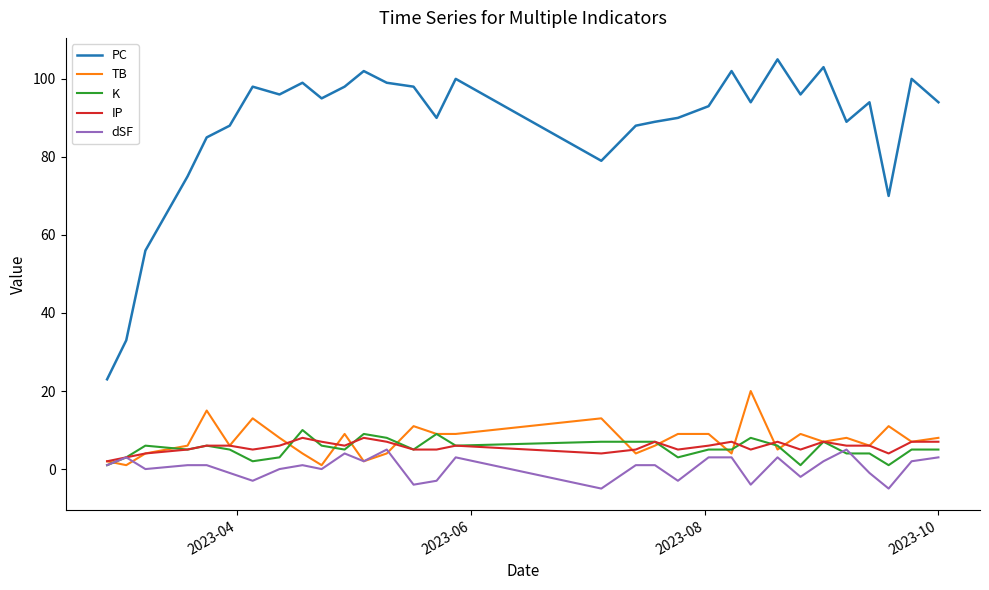

Which series has the largest total across all categories?

PC